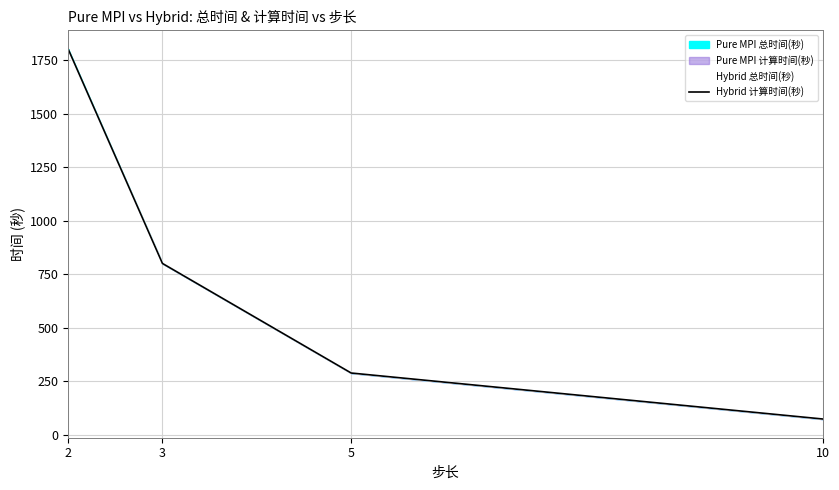

What is the total value across all series at 10?

145.4